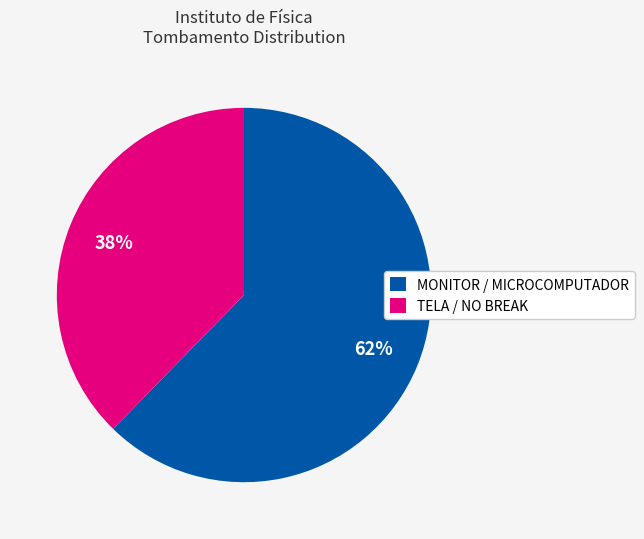

Between TELA / NO BREAK and MONITOR / MICROCOMPUTADOR, which is larger?

MONITOR / MICROCOMPUTADOR